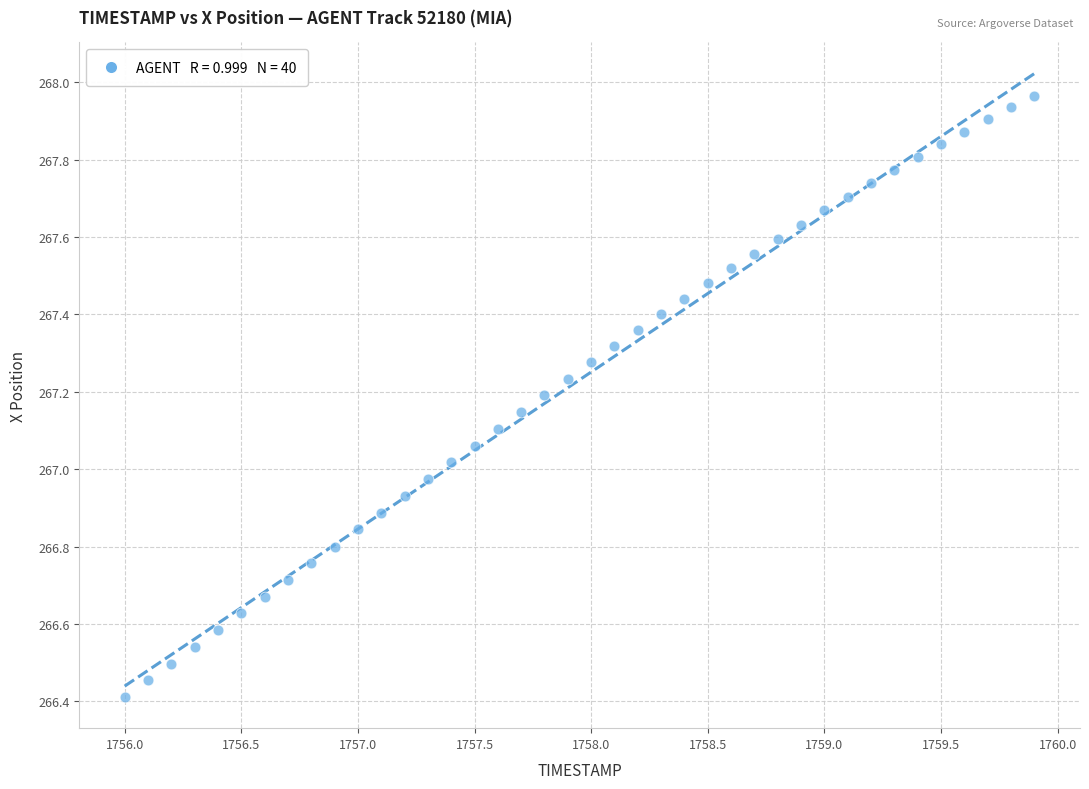

What is the range of X values (max minus min)?

3.9